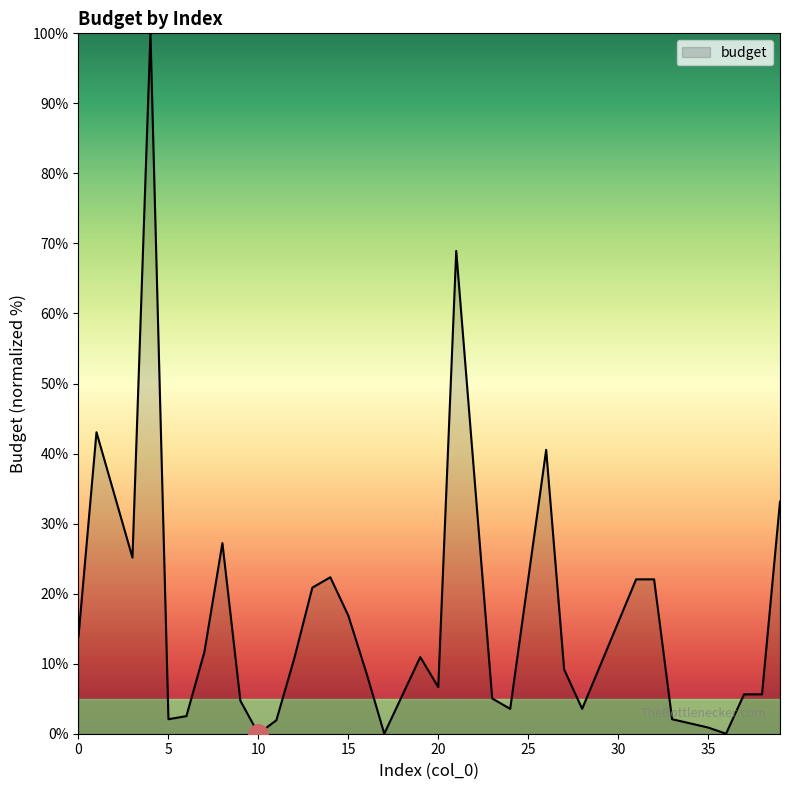

True or false: there are more than 0 points higher than both neighbors.

True